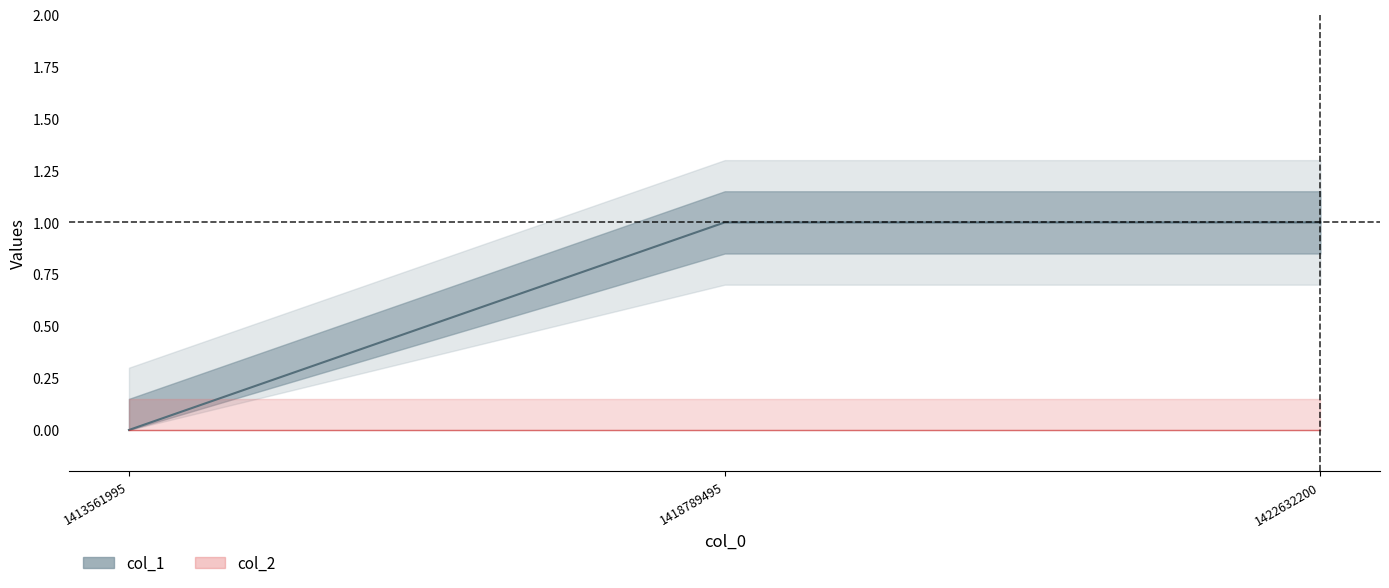

Count the values in the range 0 to 1.

3